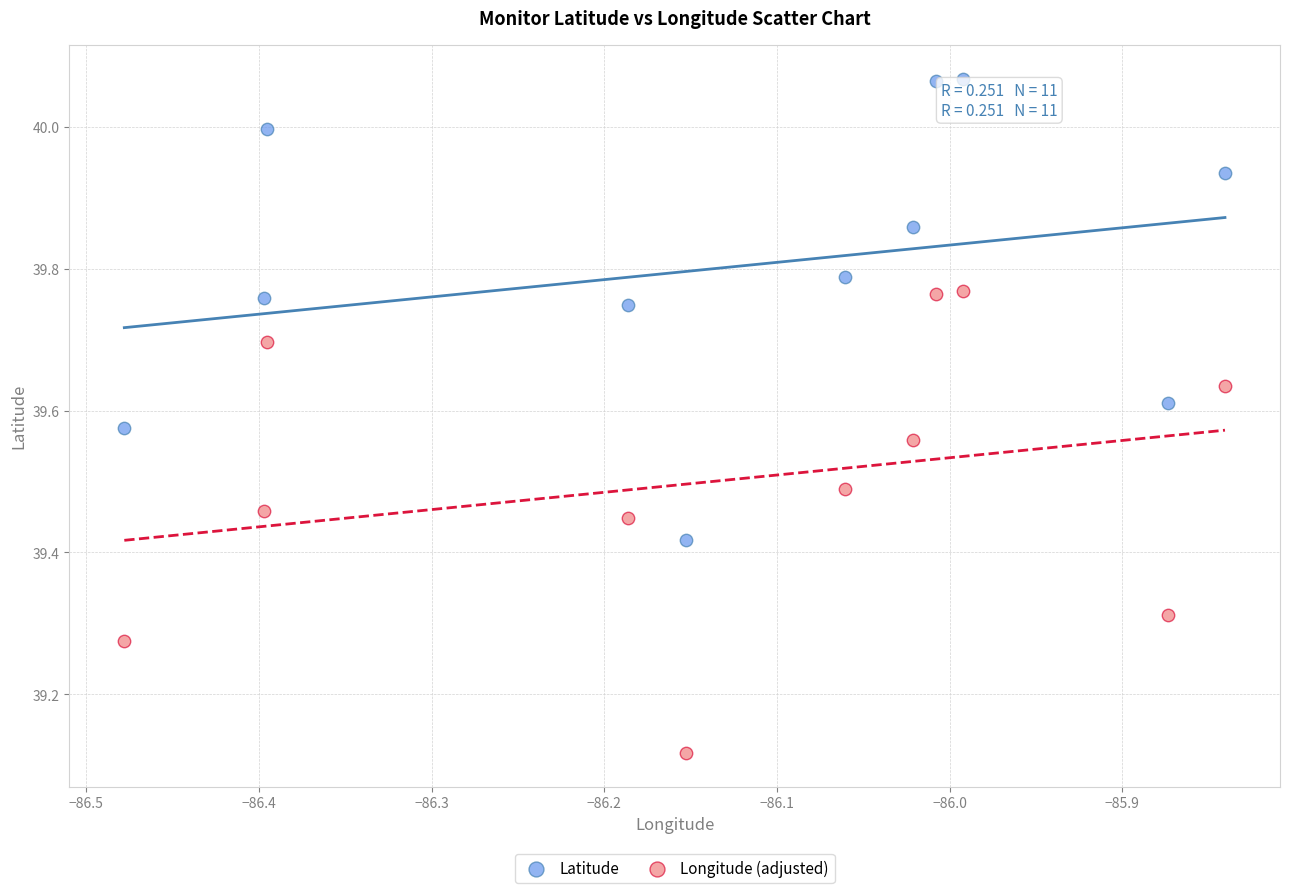

Which series contains the highest Y value?

Latitude